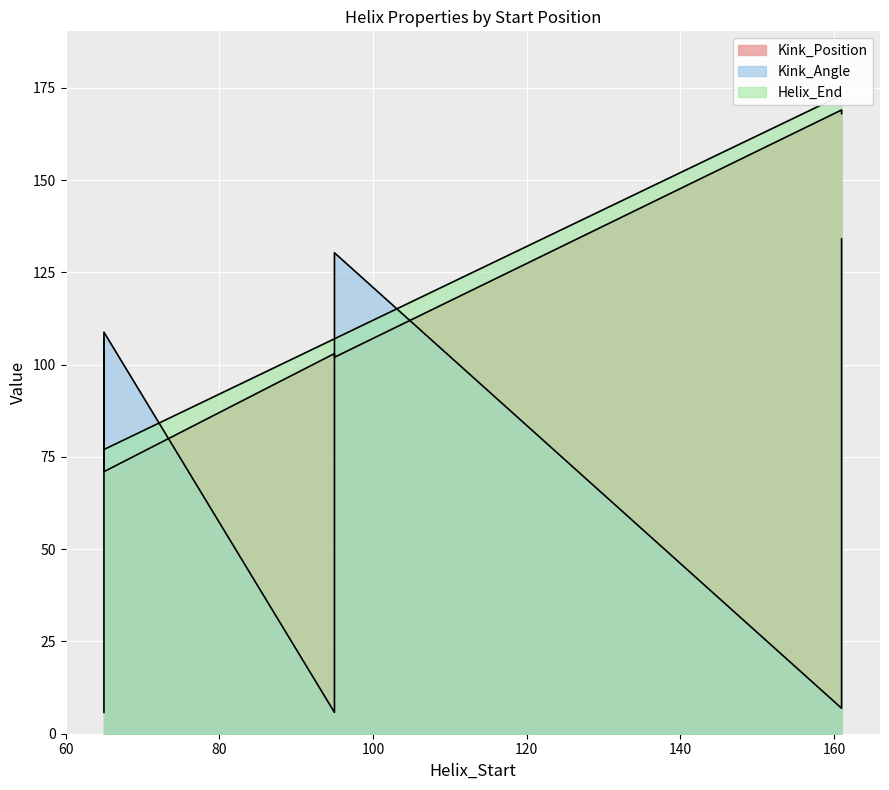

What is the difference between the maximum and minimum values in the Helix_End series?

96.0